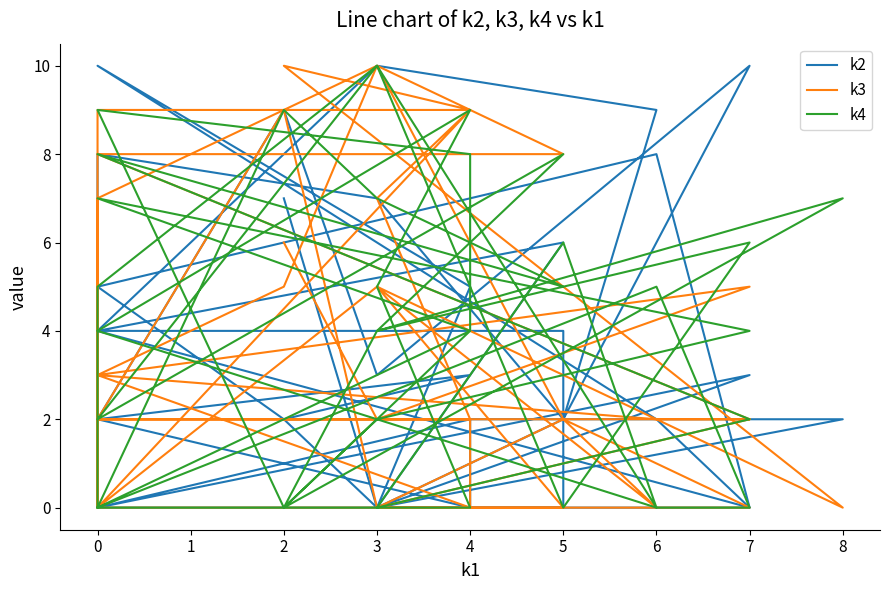

Is this an area chart (filled region under the line)?

No